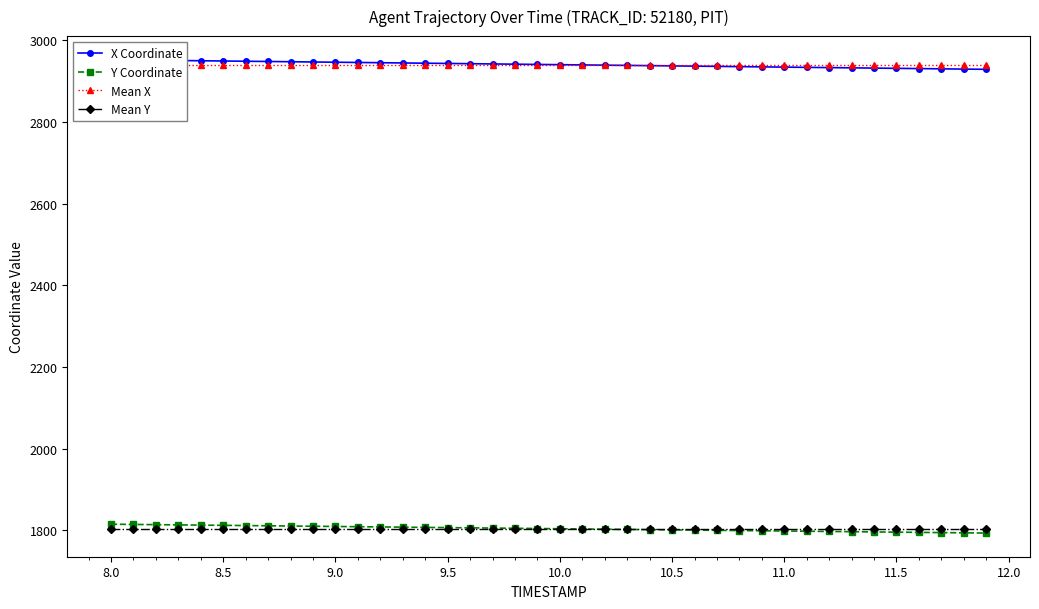

Where does the Y Coordinate series first go above 1804?

8.0